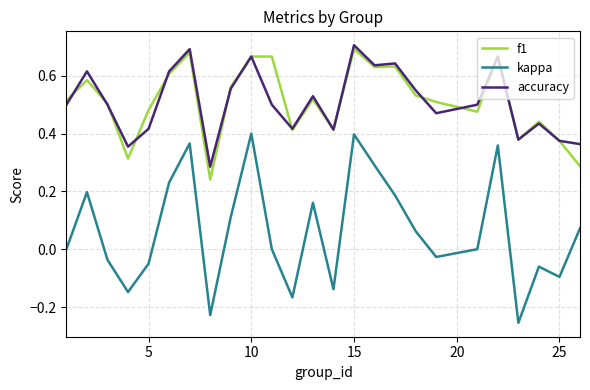

What are all the series names shown in the legend?

f1, kappa, accuracy